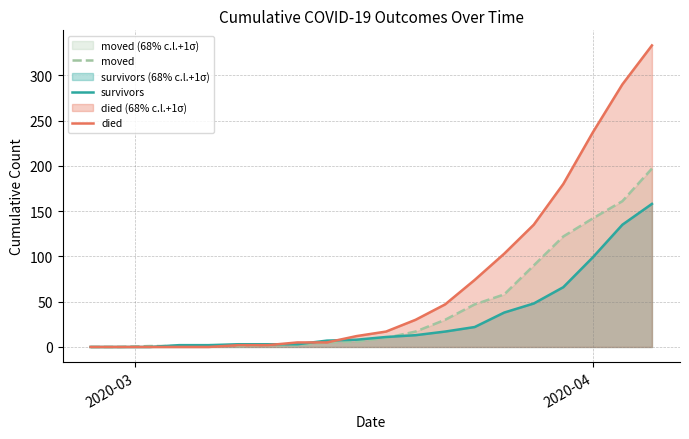

Which series has the largest total across all categories?

died